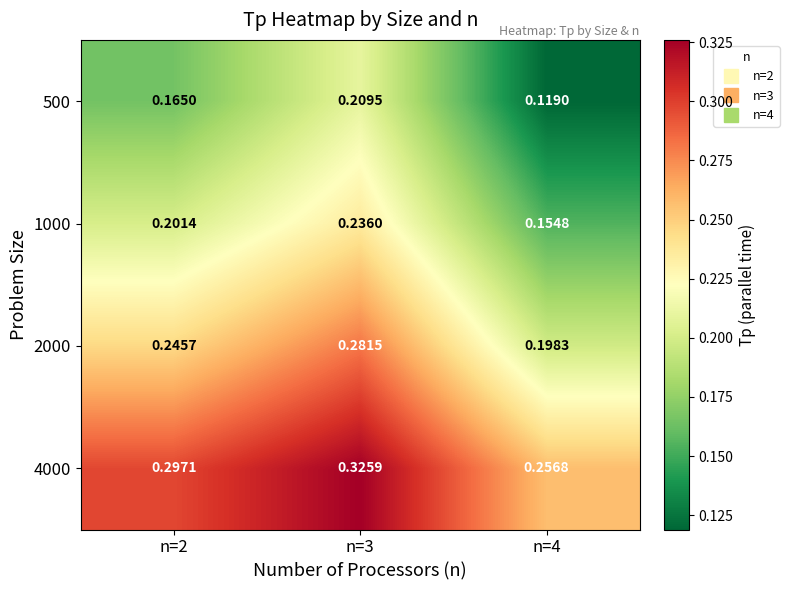

Is the value of 1000 at n=3 greater than the value of 500 at n=4?

Yes